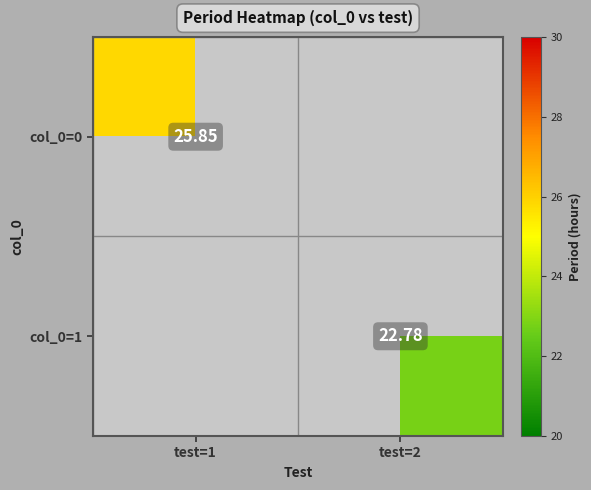

At how many categories does at least one series exceed 23?

1